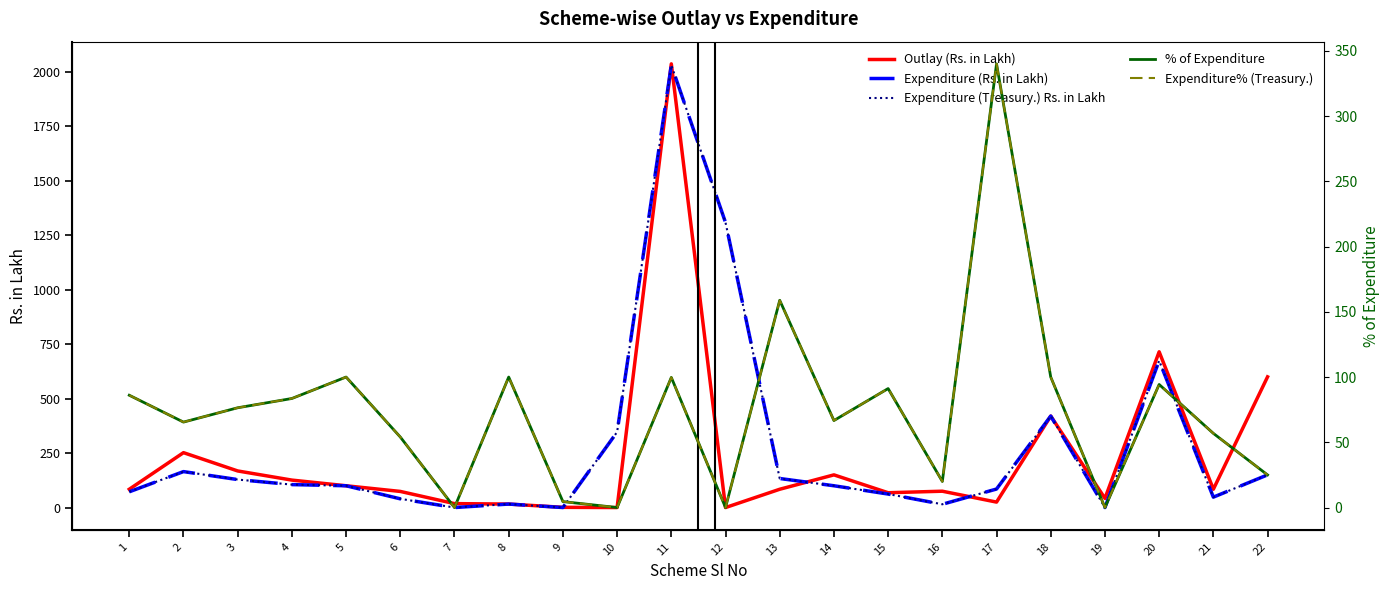

Where is the first local minimum for Outlay (Rs. in Lakh)?

10